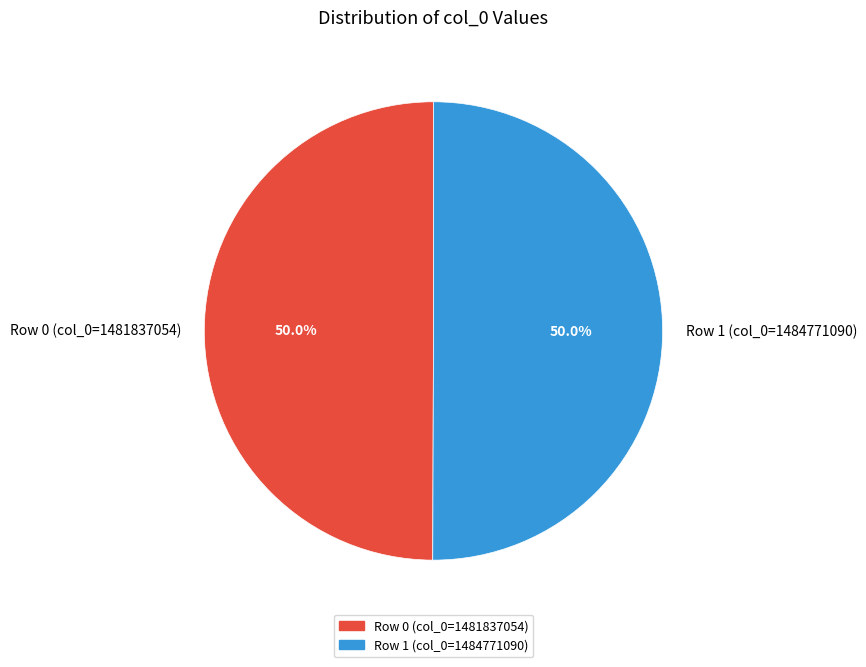

How many slices are in this pie chart?

2